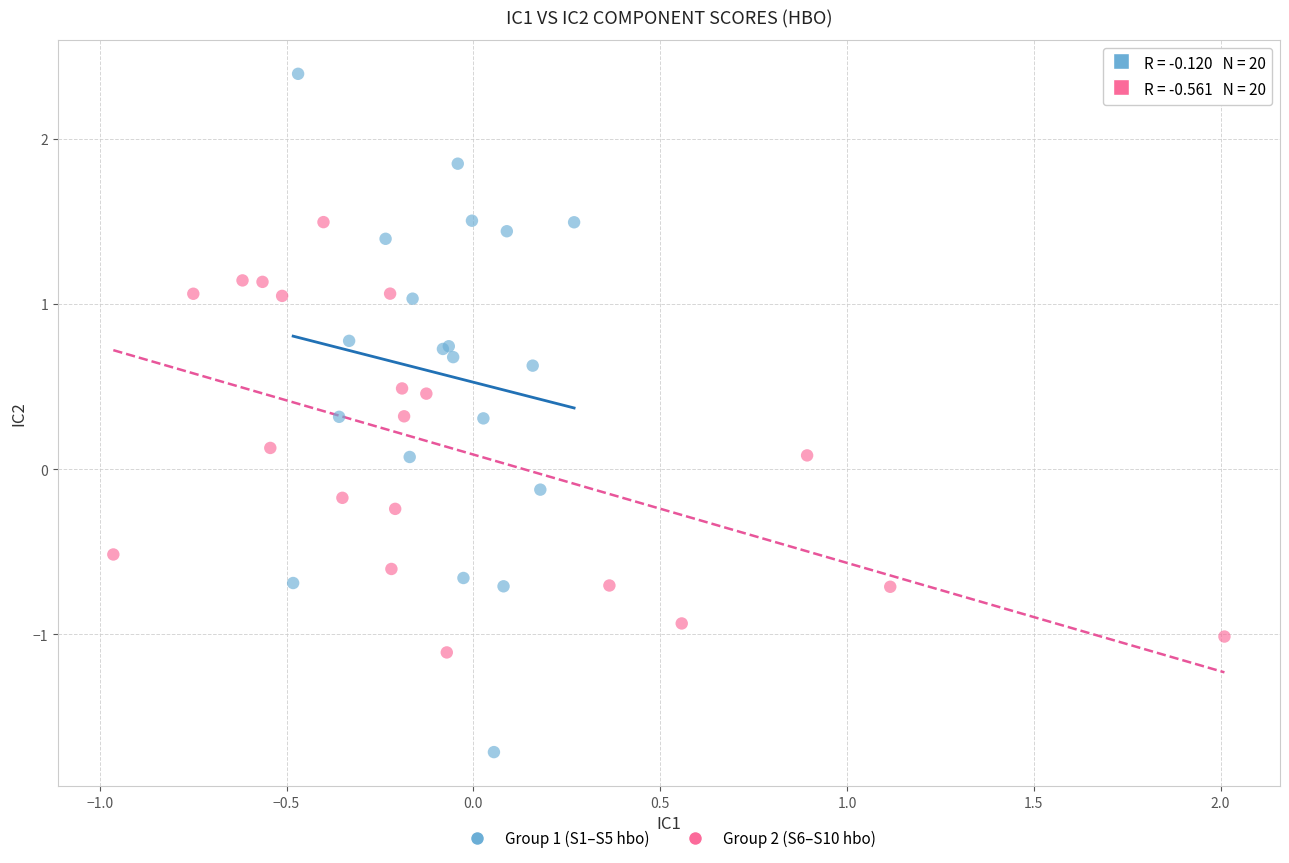

Which series reaches the minimum Y coordinate?

Group 1 (S1–S5 hbo)